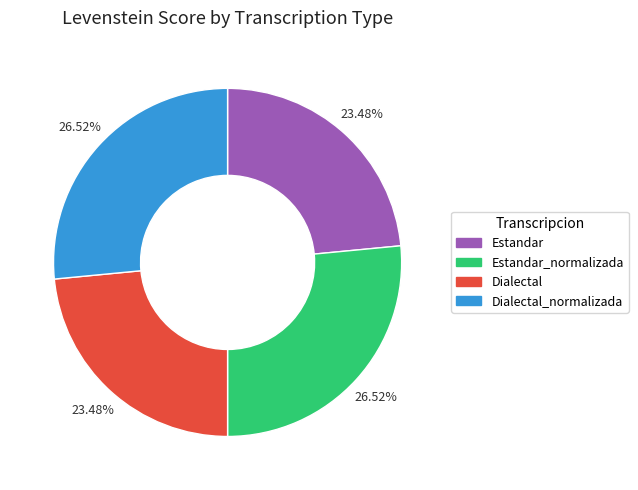

Is there any slice that represents more than half of the pie?

No